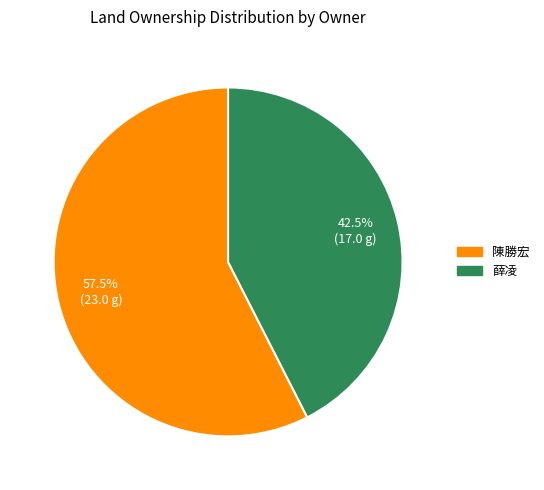

To the nearest percent, what is the difference between the 陳勝宏 and 薛凌 slice percentages?

15%